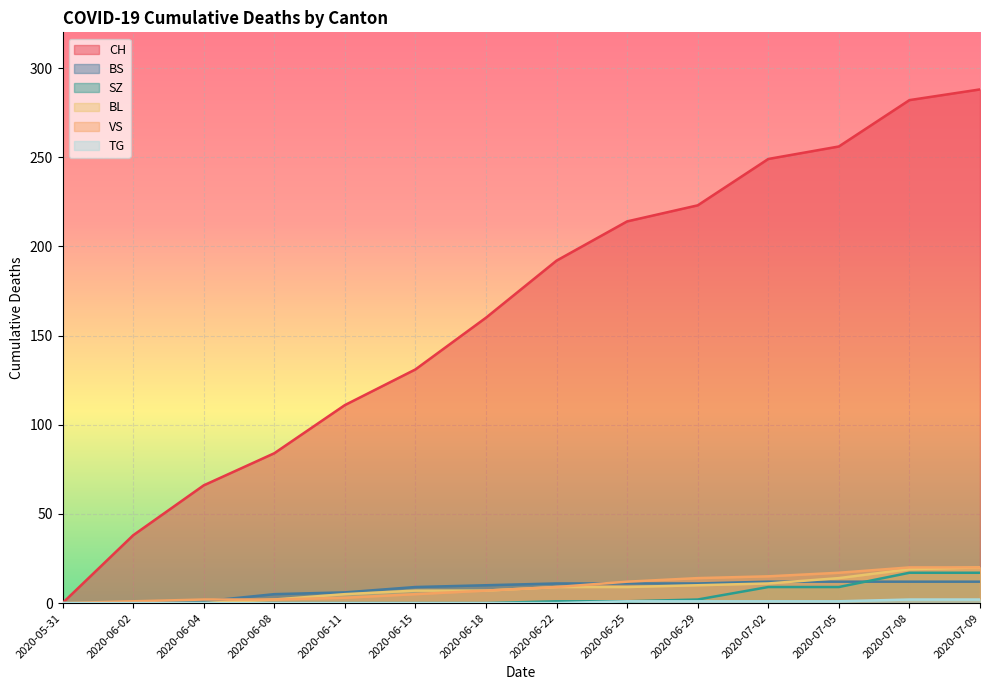

Reading right to left, extract all data points from this chart.

CH: 288	282	256	249	223	214	192	160	131	111	84	66	38	0
BS: 12	12	12	12	11	11	11	10	9	6	5	1	0	0
SZ: 17	17	9	9	2	1	1	0	0	0	0	0	0	0
BL: 20	19	14	11	10	9	9	7	7	5	2	0	0	0
VS: 20	20	17	15	14	12	9	7	5	3	2	2	1	0
TG: 2	2	1	1	1	1	0	0	0	0	0	0	0	0